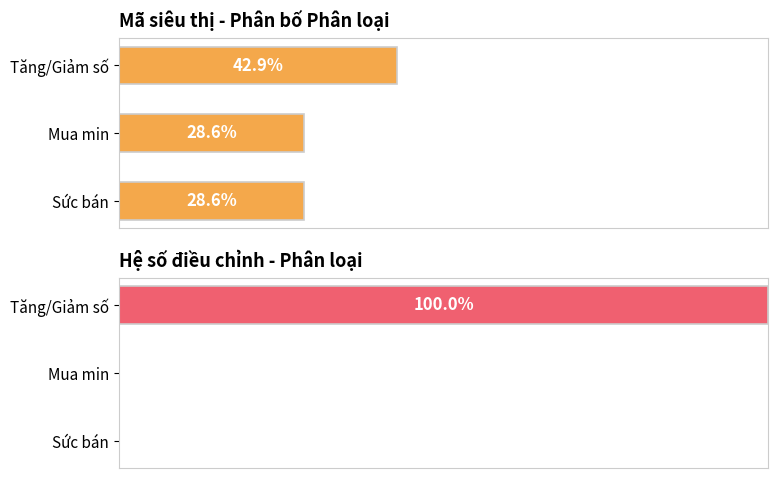

Are the bars grouped side by side (vs. stacked)?

Yes